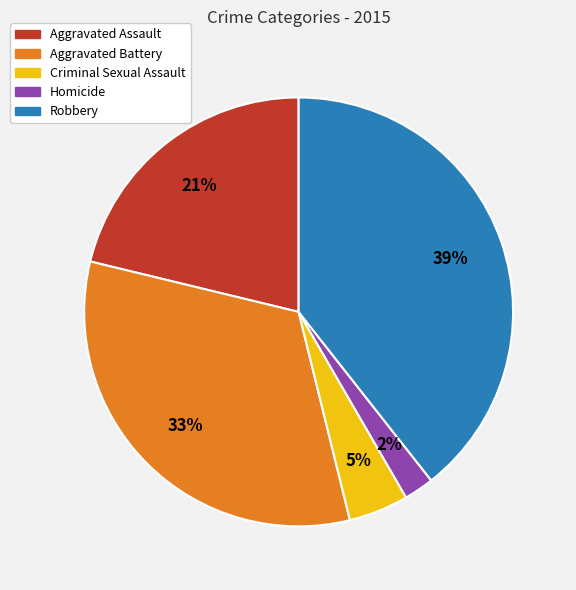

What is the smallest slice in the pie chart?

Homicide